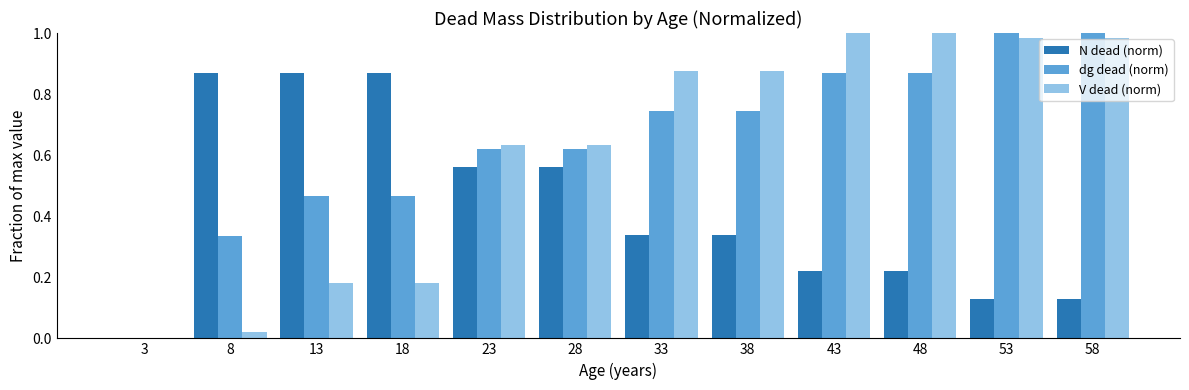

Between 28 and 38, which series saw the biggest shift?

V dead (norm)